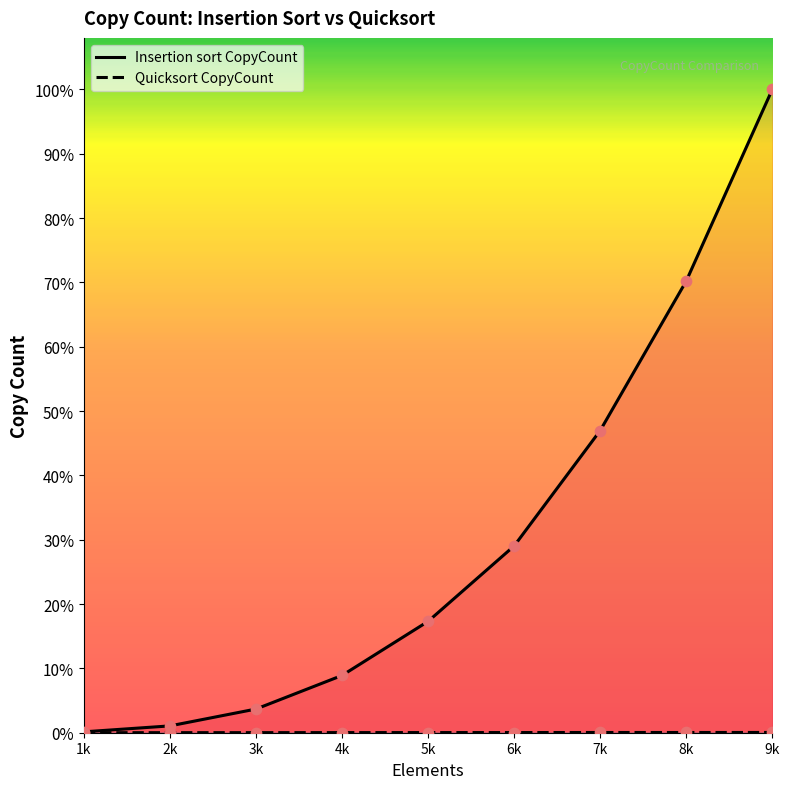

Which series contains the lowest Y value?

Quicksort CopyCount